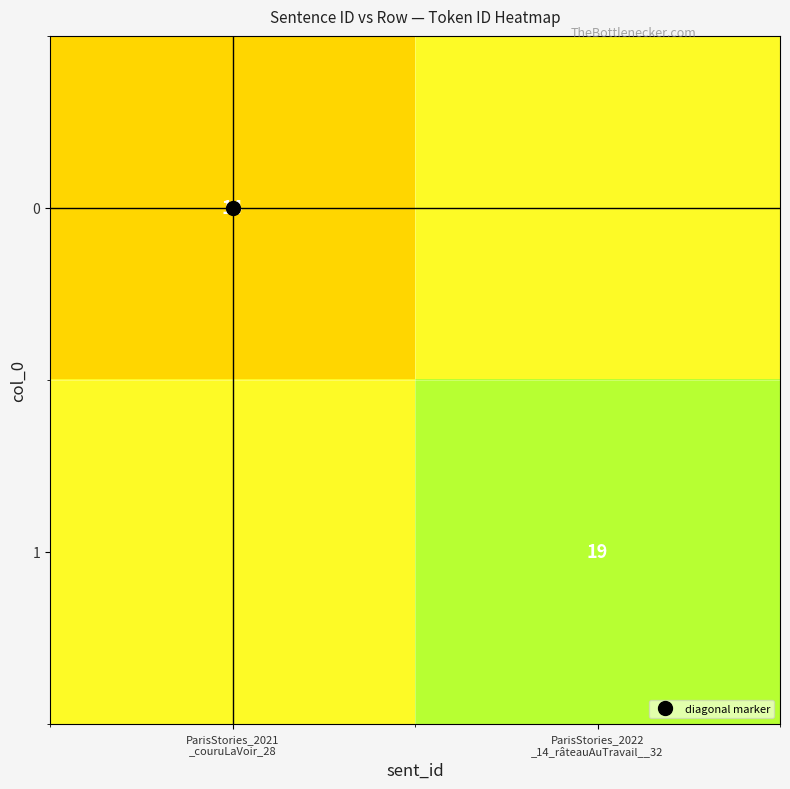

Which category has the lowest value across all series?

ParisStories_2021
_couruLaVoir_28